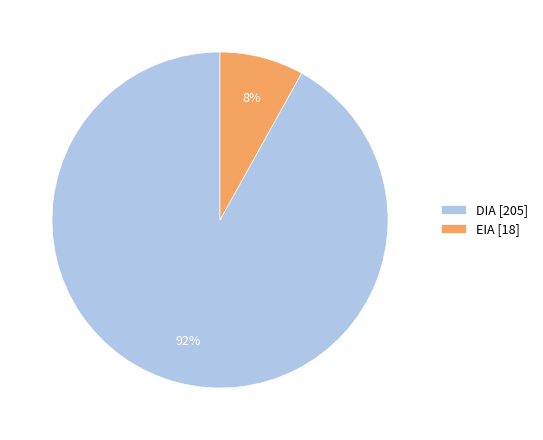

The EIA slice represents 38% of the pie. True or false?

False